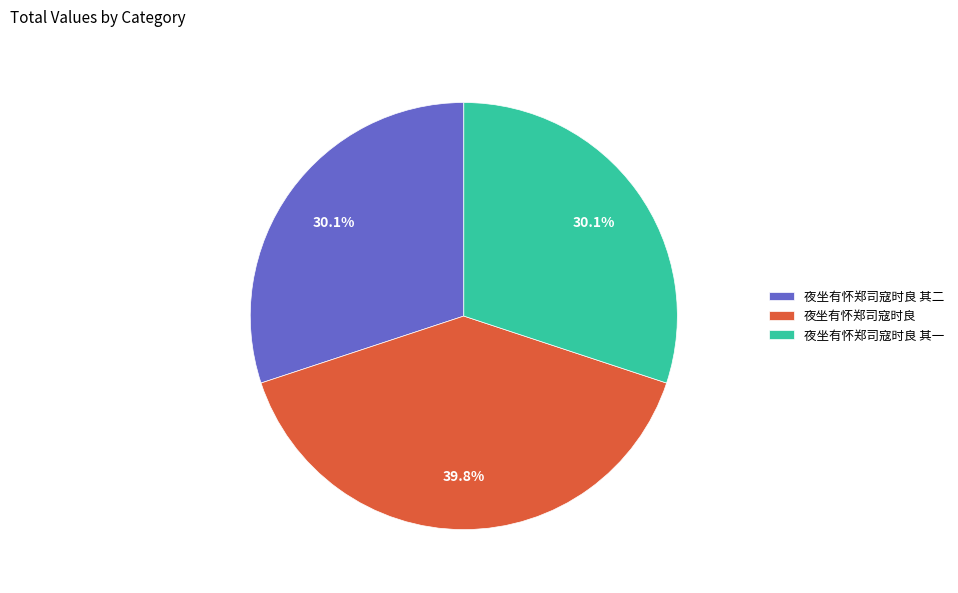

Count the number of slices in the pie.

3